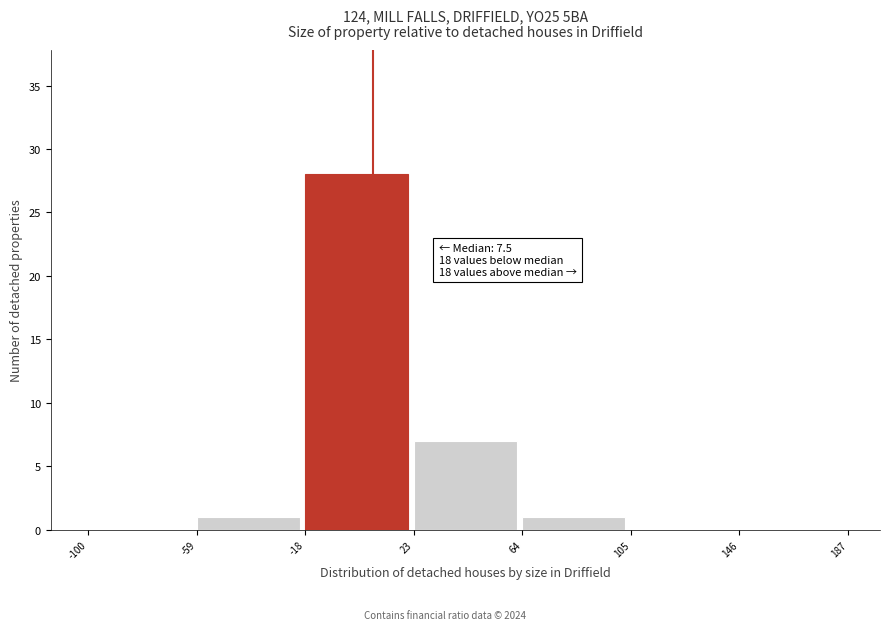

Over which range of the x-axis is the bar tallest?

-18 to 23